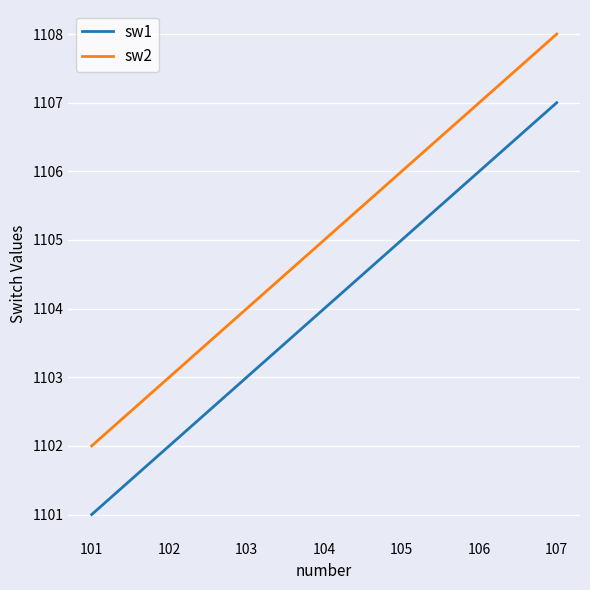

What is the difference between the sw2 values at 101 and 103?

2